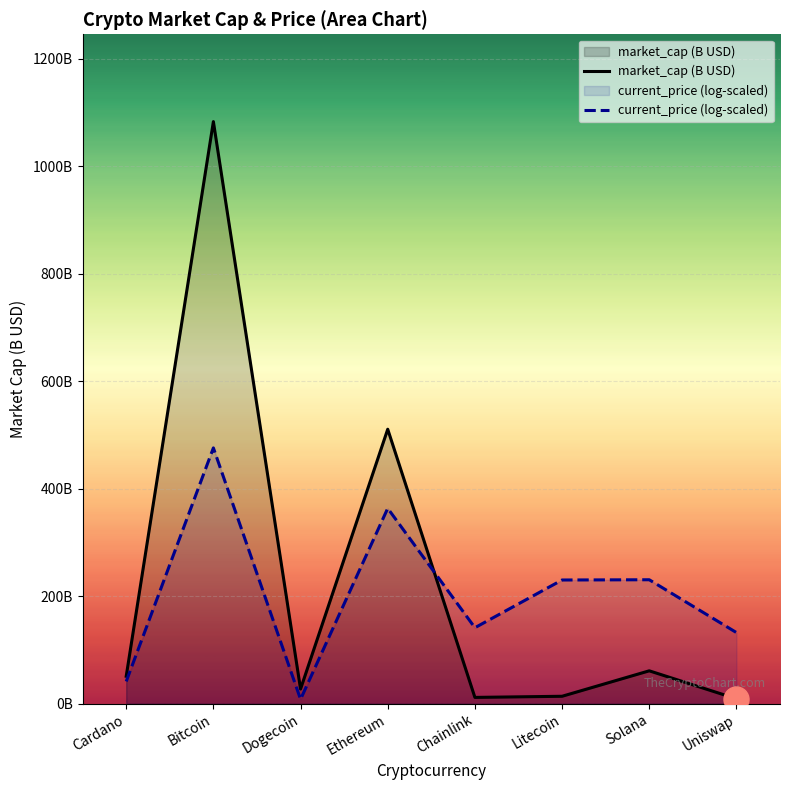

Which series has the widest spread of values?

market_cap (B USD)